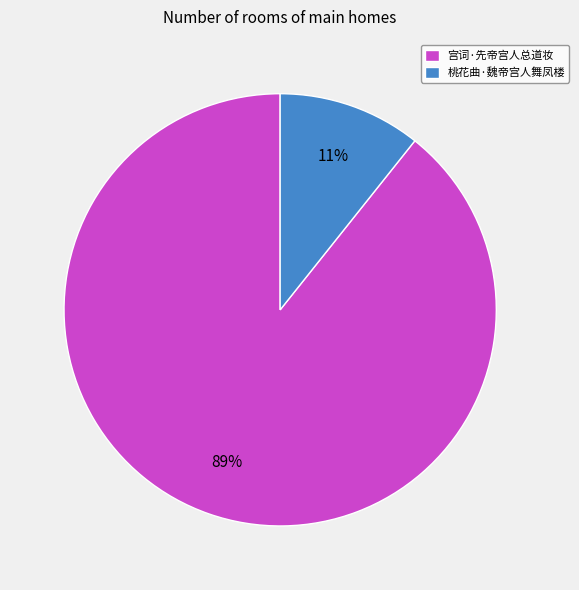

Approximately how many times larger is the value at 桃花曲·魏帝宫人舞凤楼 compared to 宫词·先帝宫人总道妆?

0.1